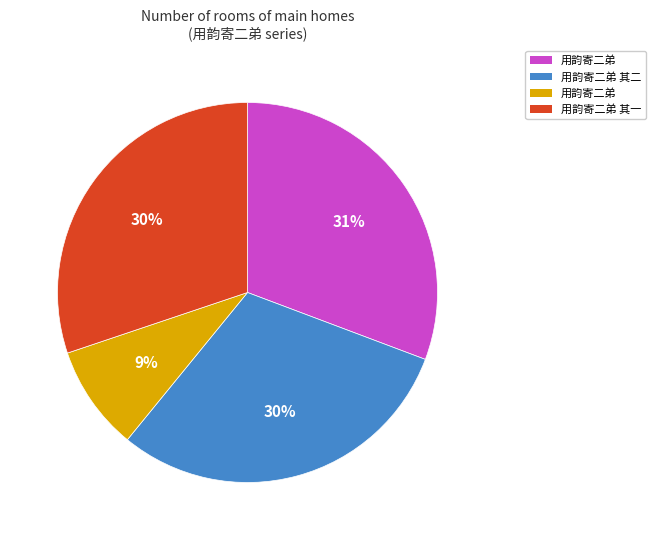

Is there a majority slice in this chart?

No